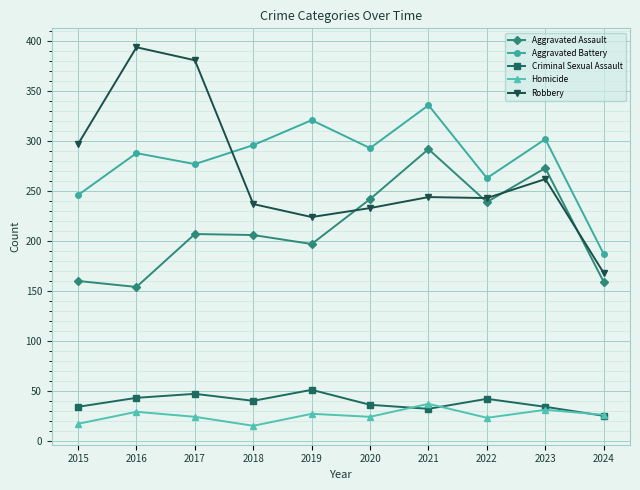

True or false: Homicide has more than 1 interior local peaks.

True